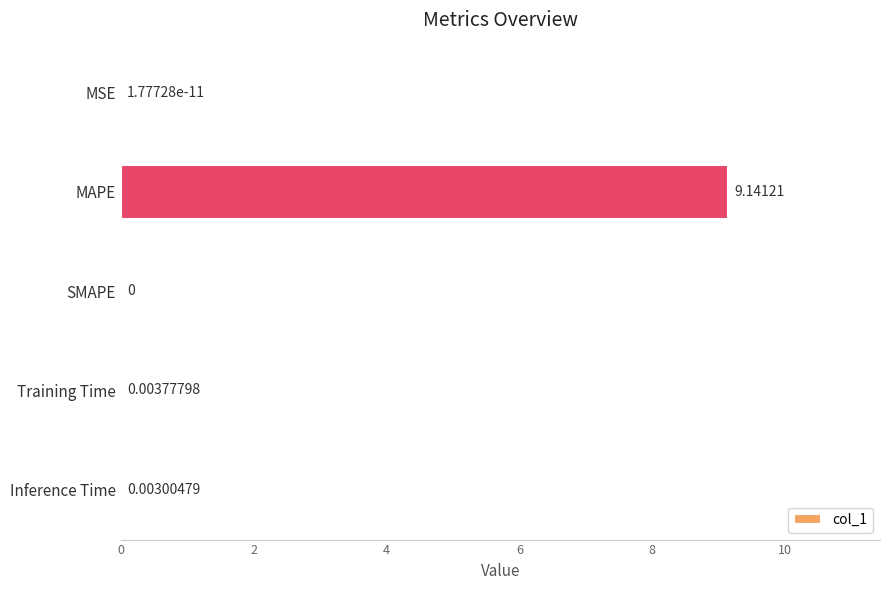

At which category does the chart reach its peak across all series?

MAPE